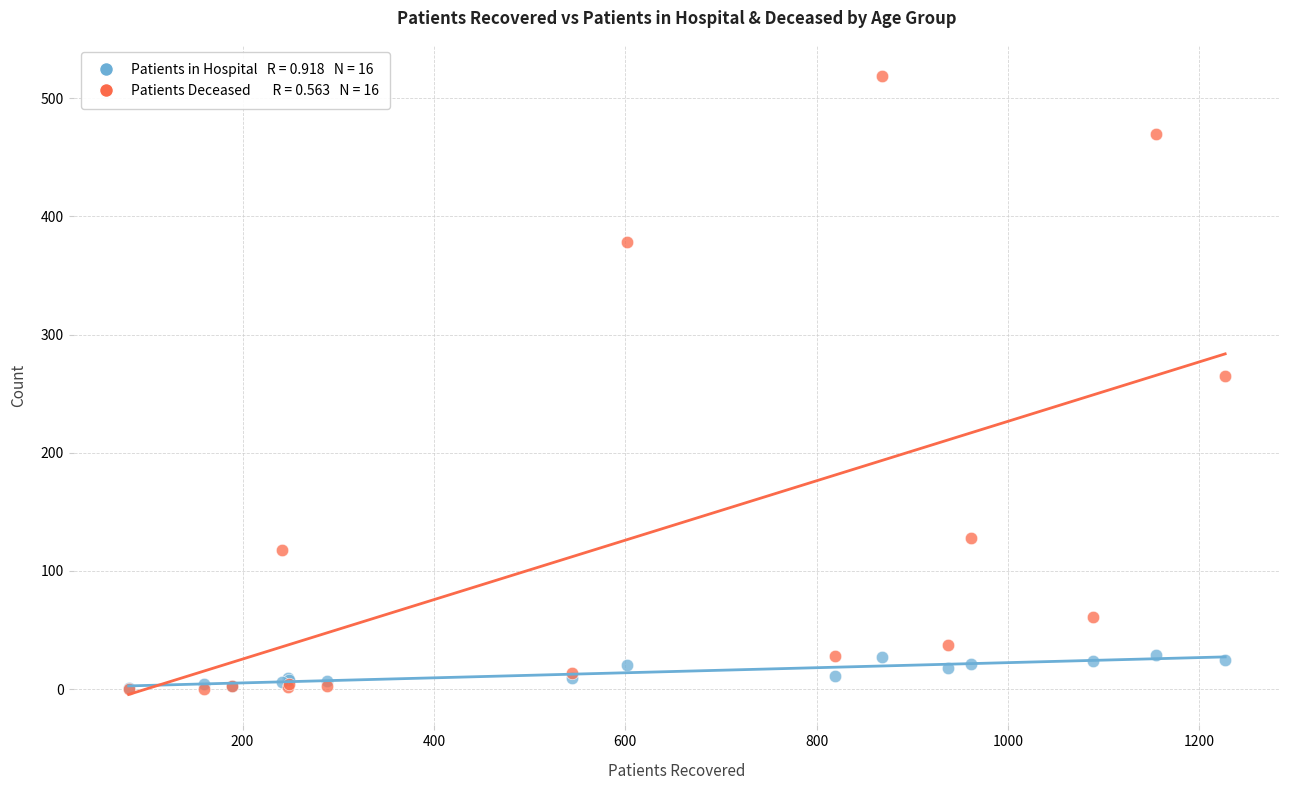

Across all series, what Y value is closest to 259?

265